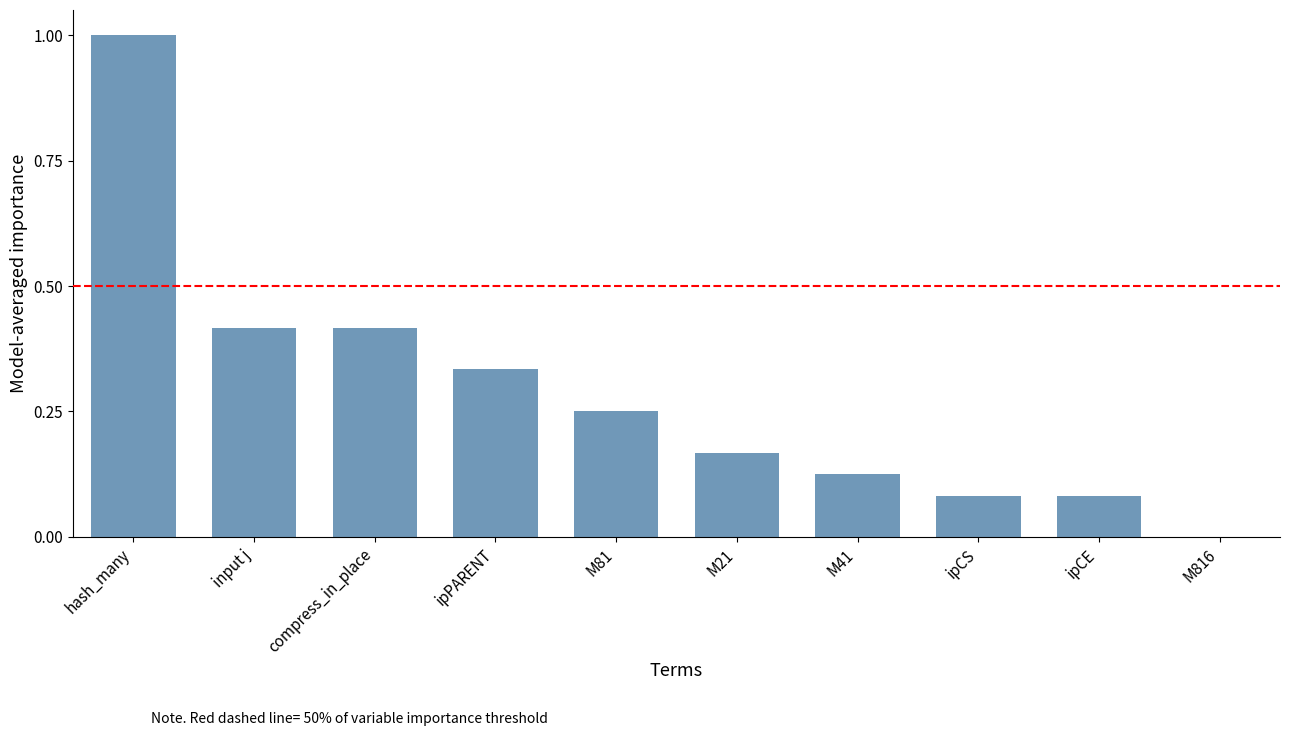

What is the sum of all values?

2.9